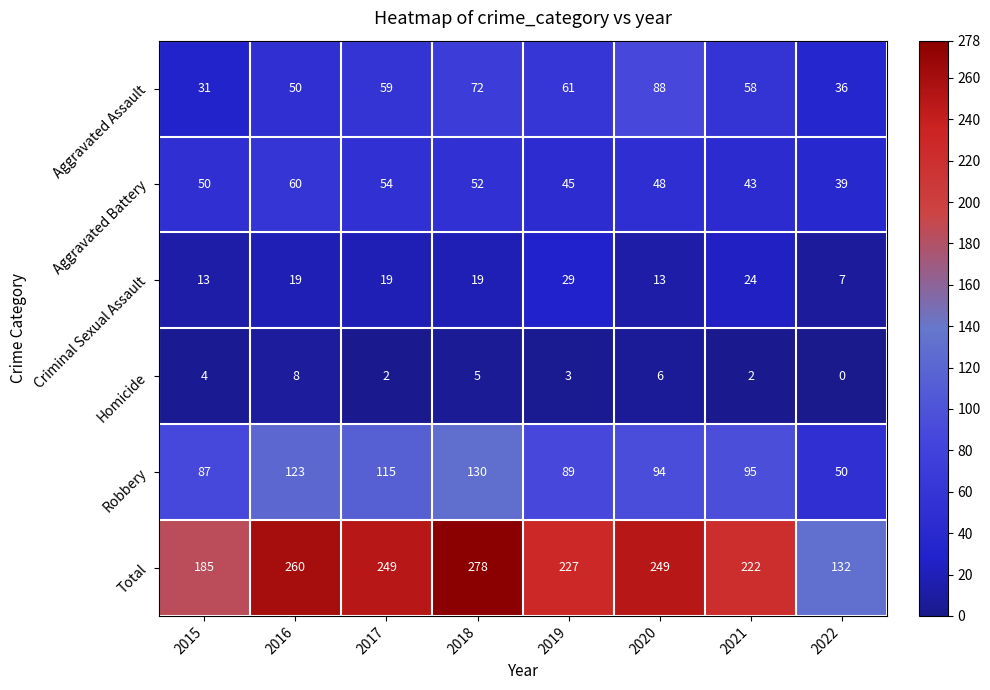

Between 2016 and 2022, which series saw the biggest shift?

Total